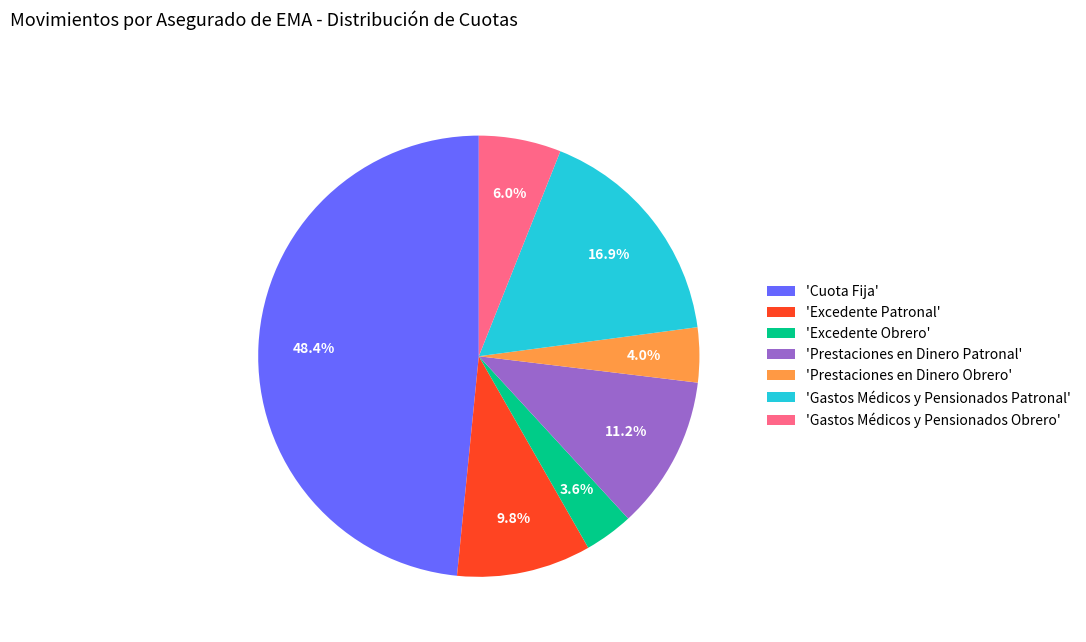

Which slice is the largest?

'Cuota Fija'